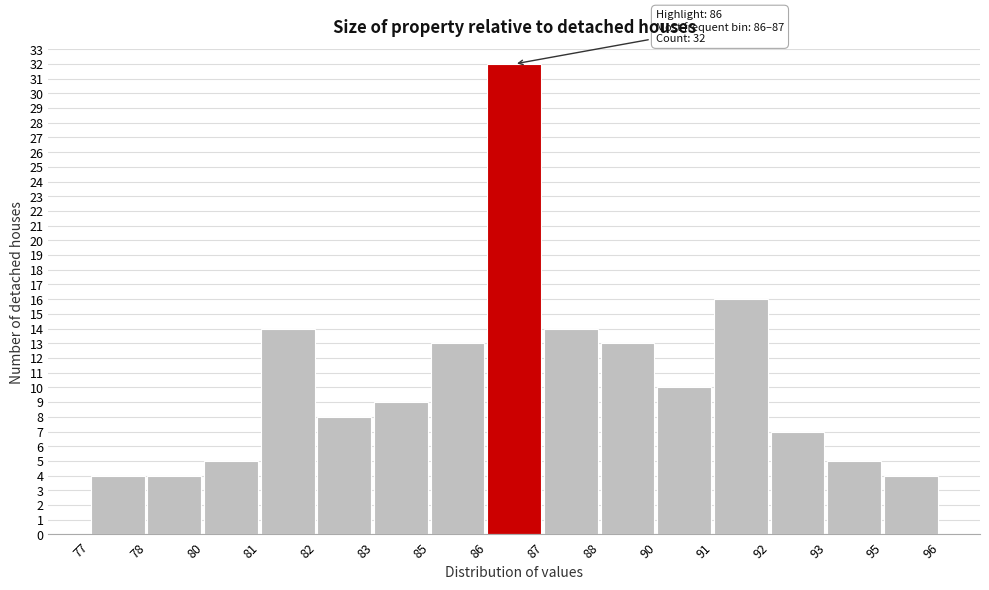

Reading left to right, transcribe all the data shown in this chart.

4	4	5	14	8	9	13	32	14	13	10	16	7	5	4